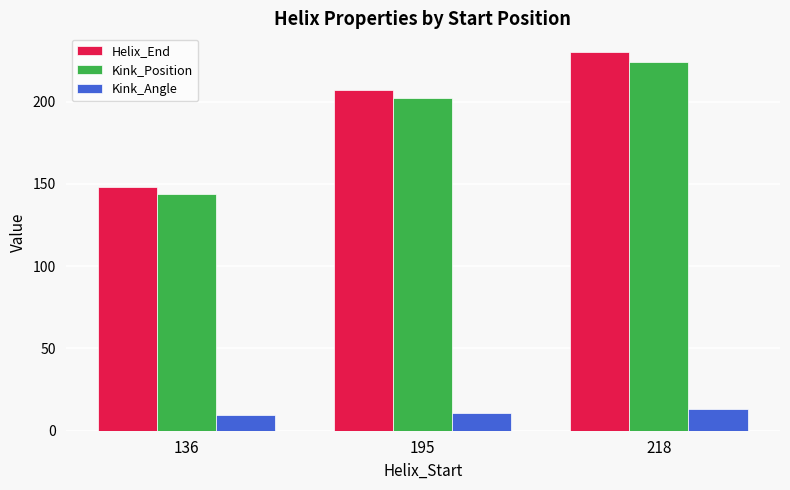

What is the difference between the Kink_Position values at 195 and 136?

58.0